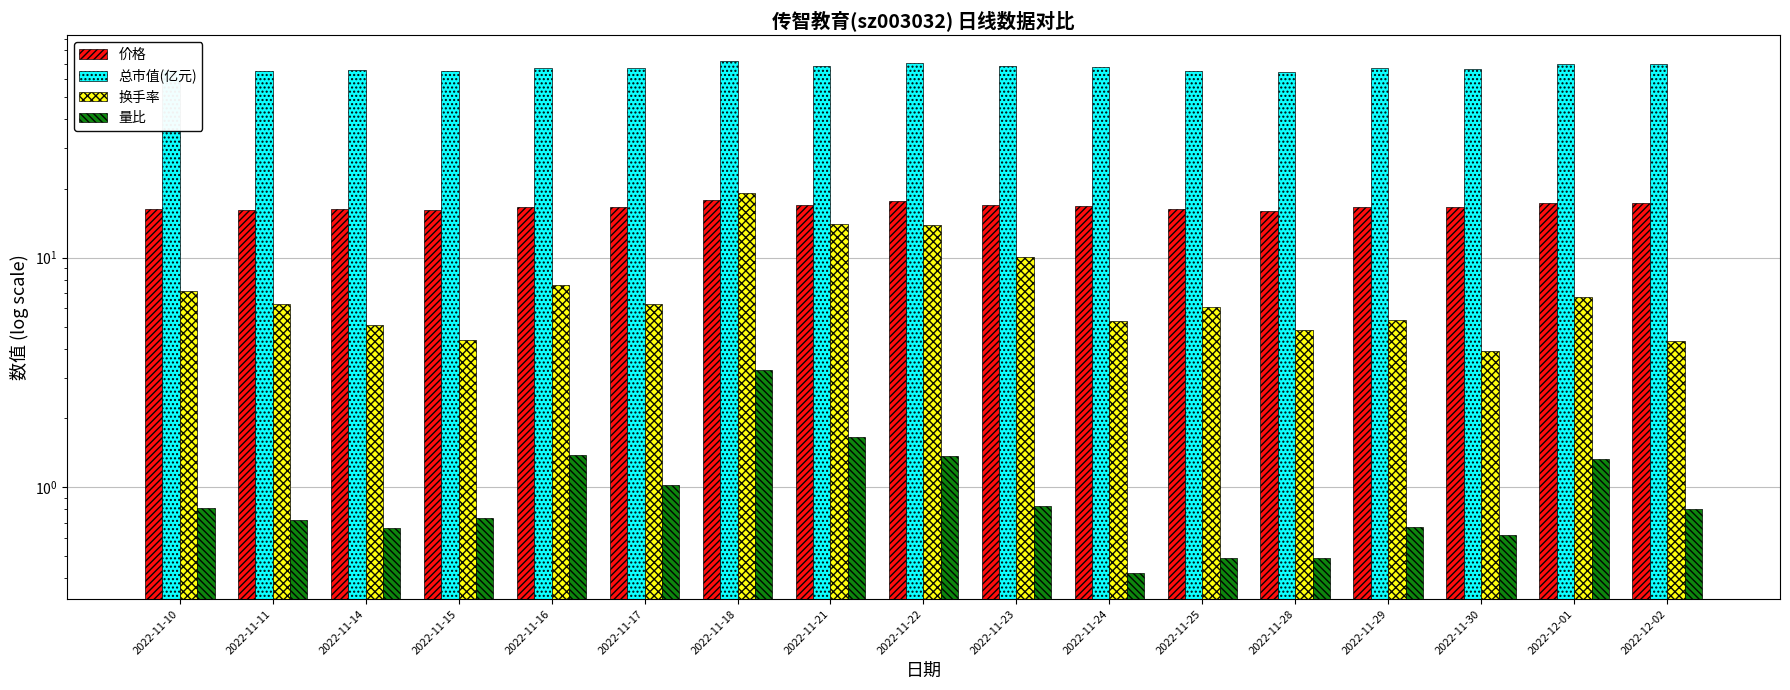

What is the sum of the 量比 values at 2022-11-25 and 2022-11-21?

2.1